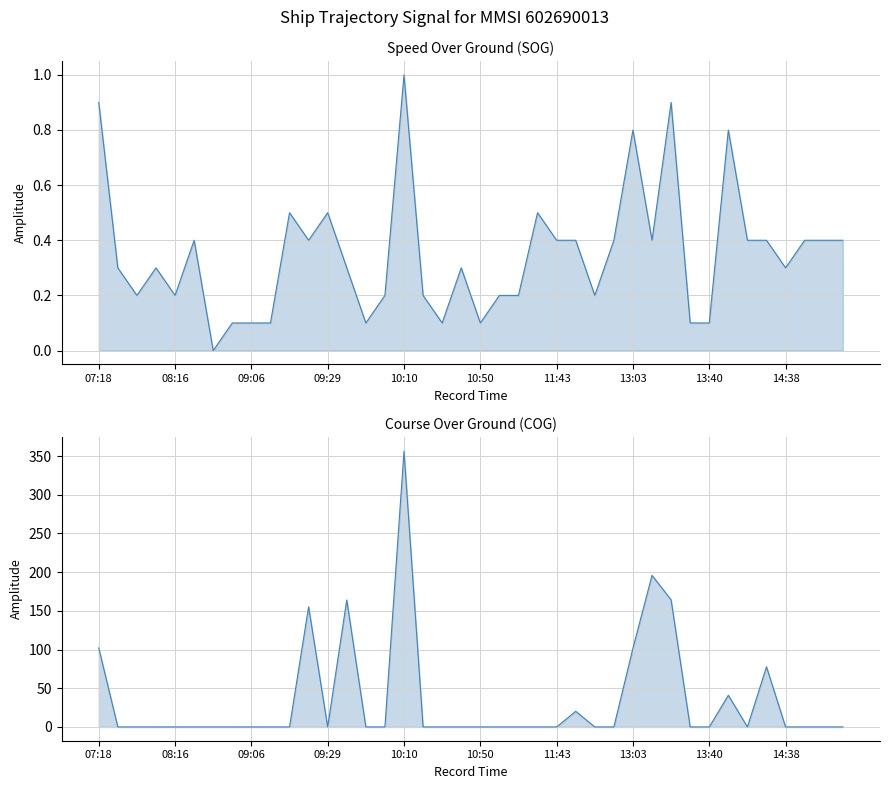

Is the value of SOG at 07:18 greater than the value of COG at 35?

No